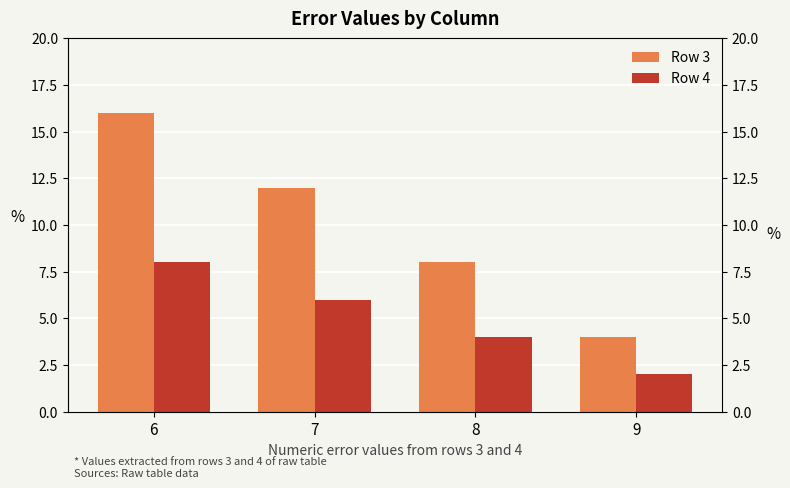

What is the average value of the Row 4 series?

5